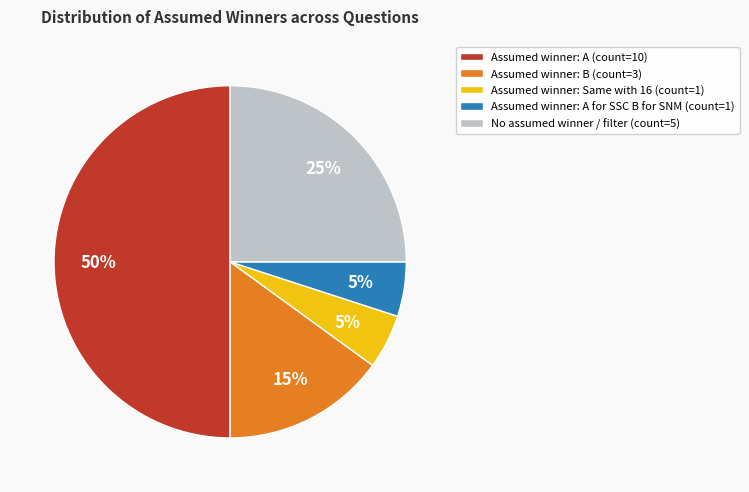

To the nearest percent, what portion does No assumed winner / filter (count=5) represent?

25%